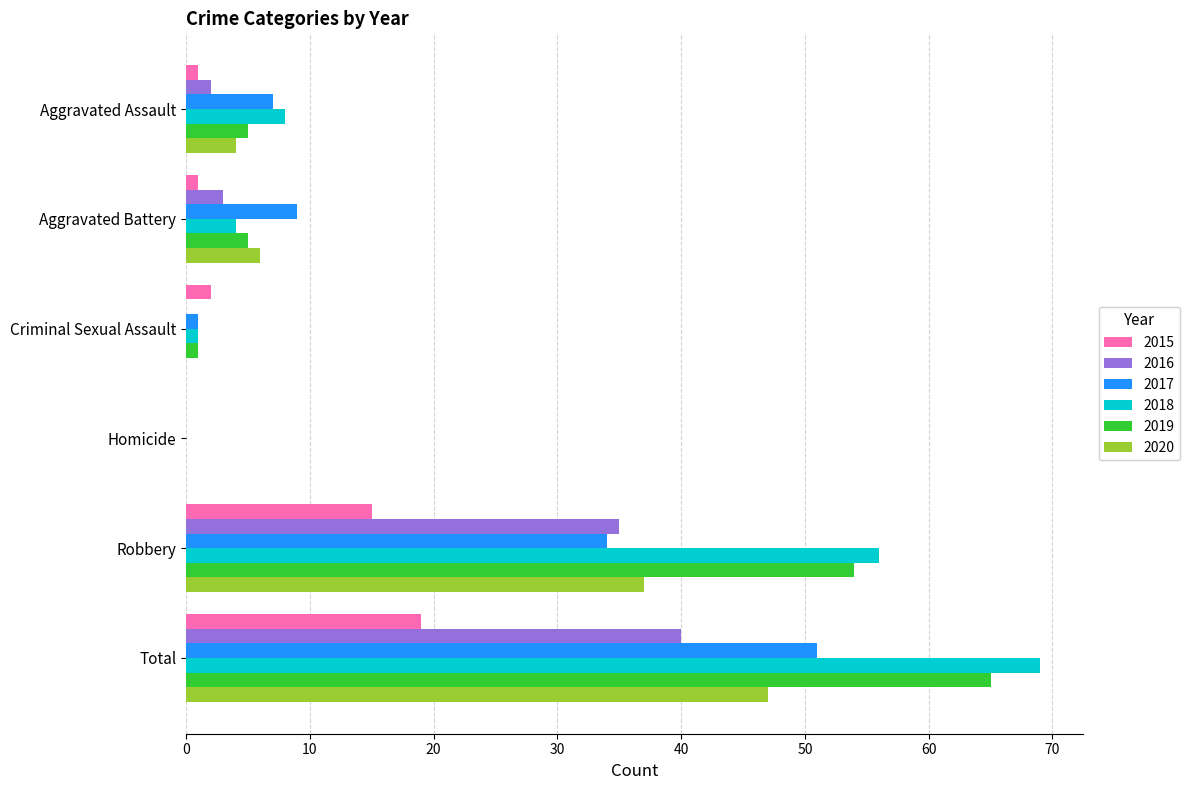

At which category is the sum across all series the highest?

Total